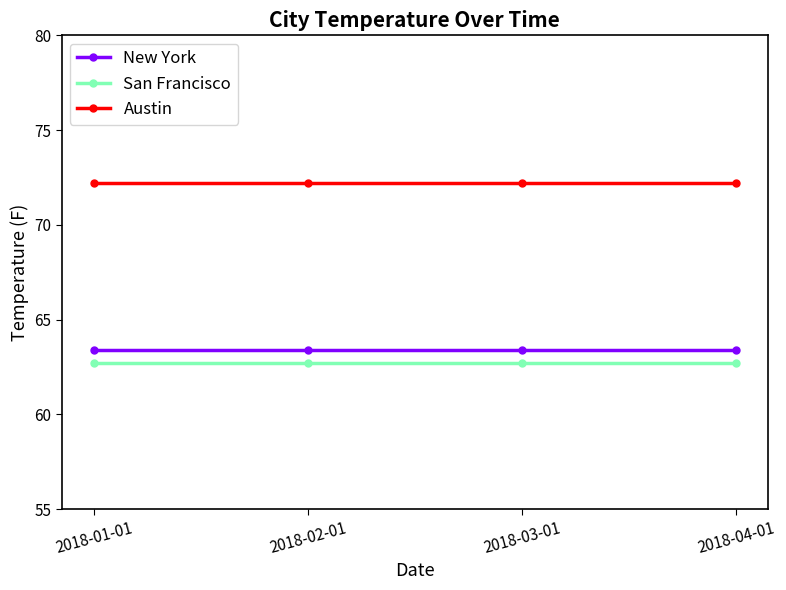

What is the maximum value shown in the chart?

72.2